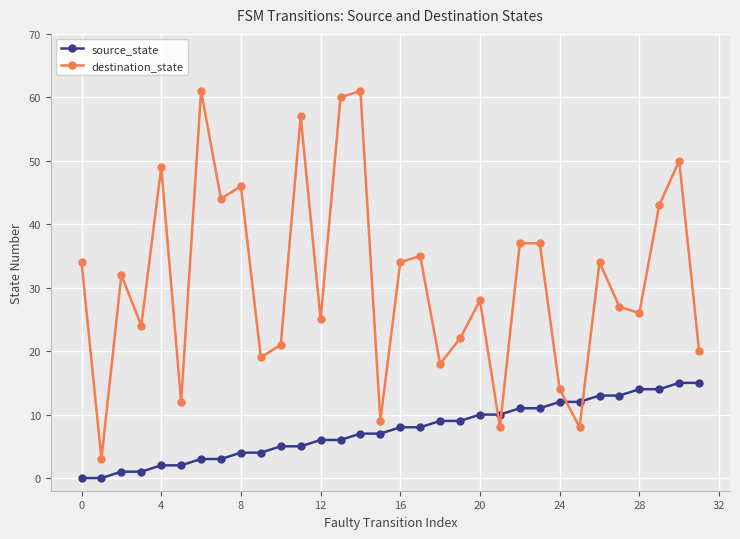

What is the difference between the maximum and minimum values in the source_state series?

15